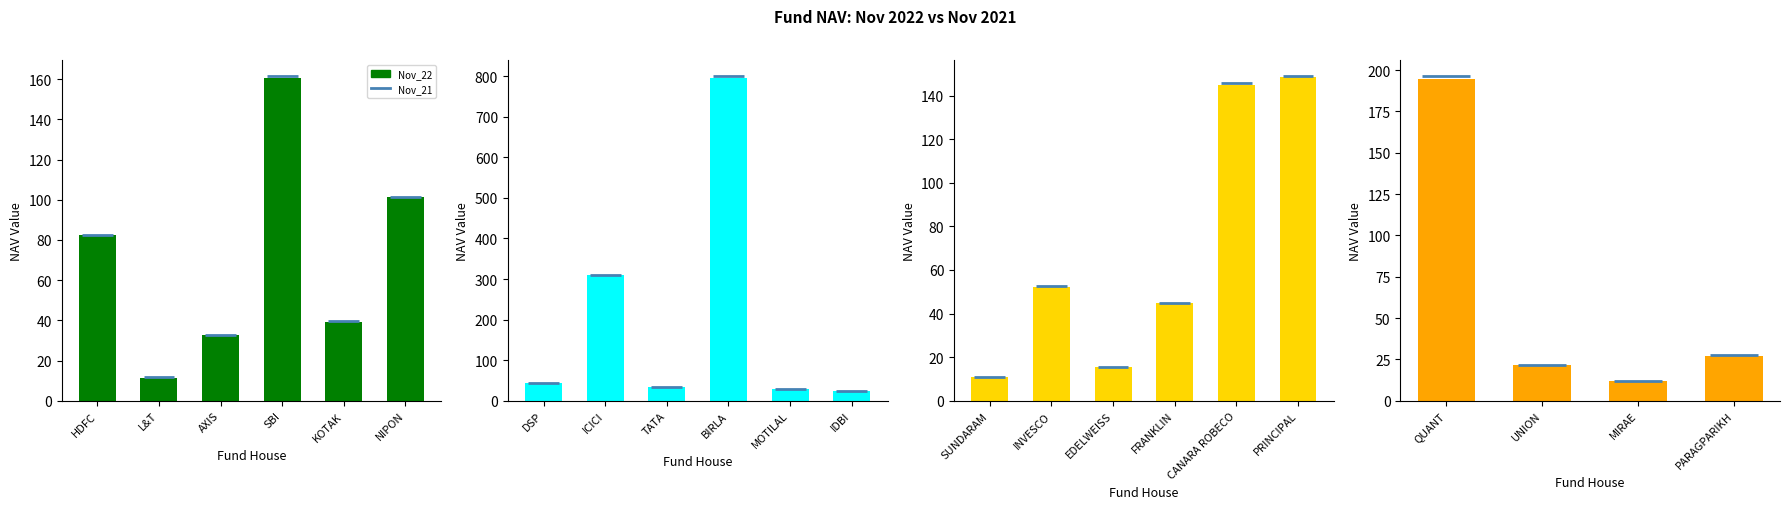

Which has a higher value, PARAGPARIKH or UNION?

PARAGPARIKH